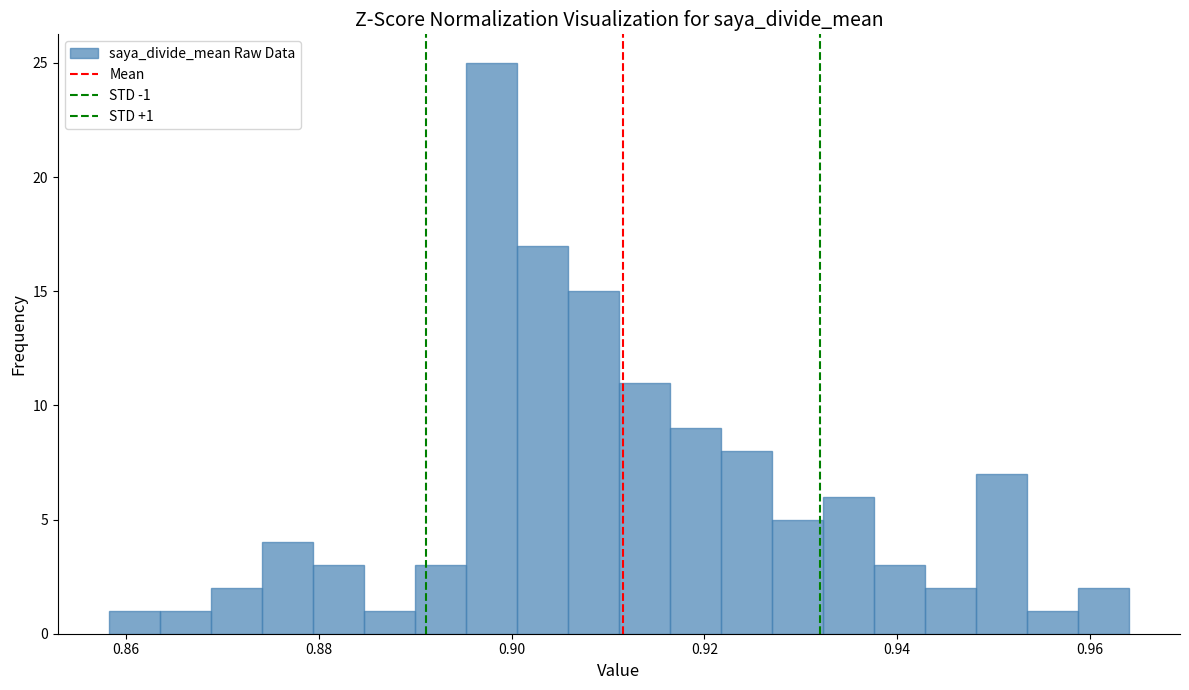

Read against the x-axis, roughly where is the centre of the tallest bar?

0.898